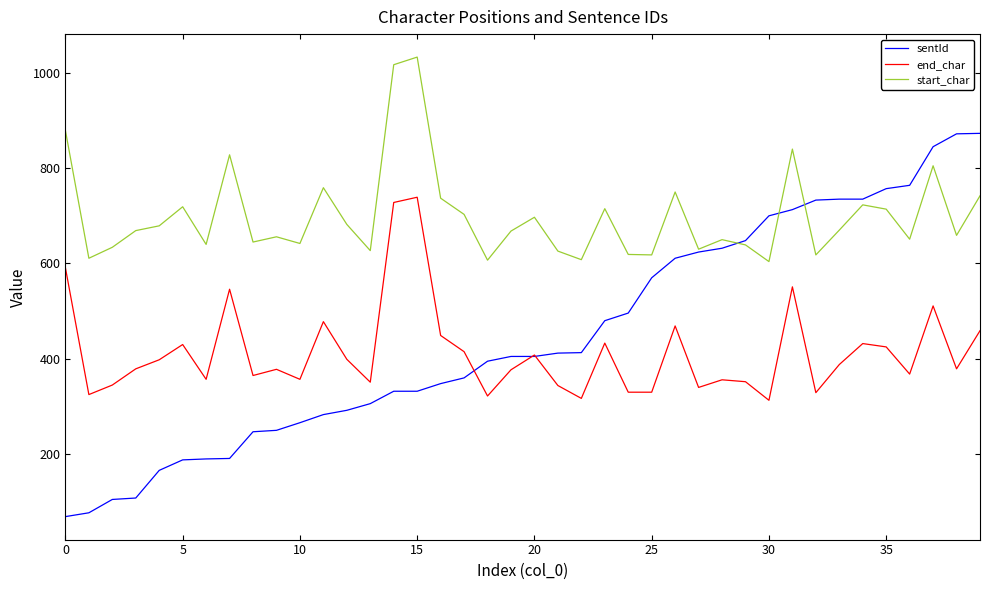

True or false: start_char and end_char cross at least once.

False